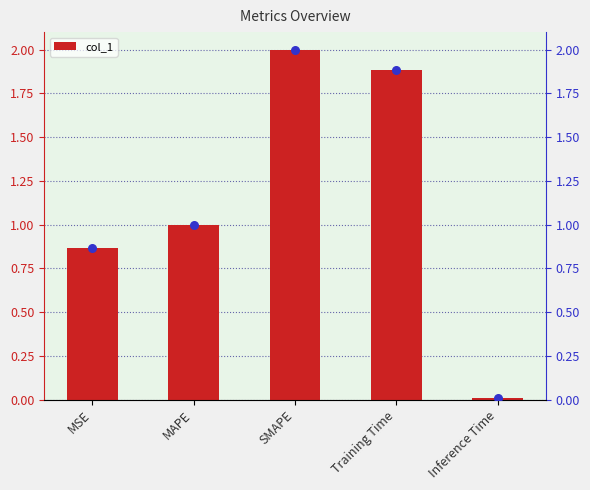

At how many categories does at least one series exceed 0?

5